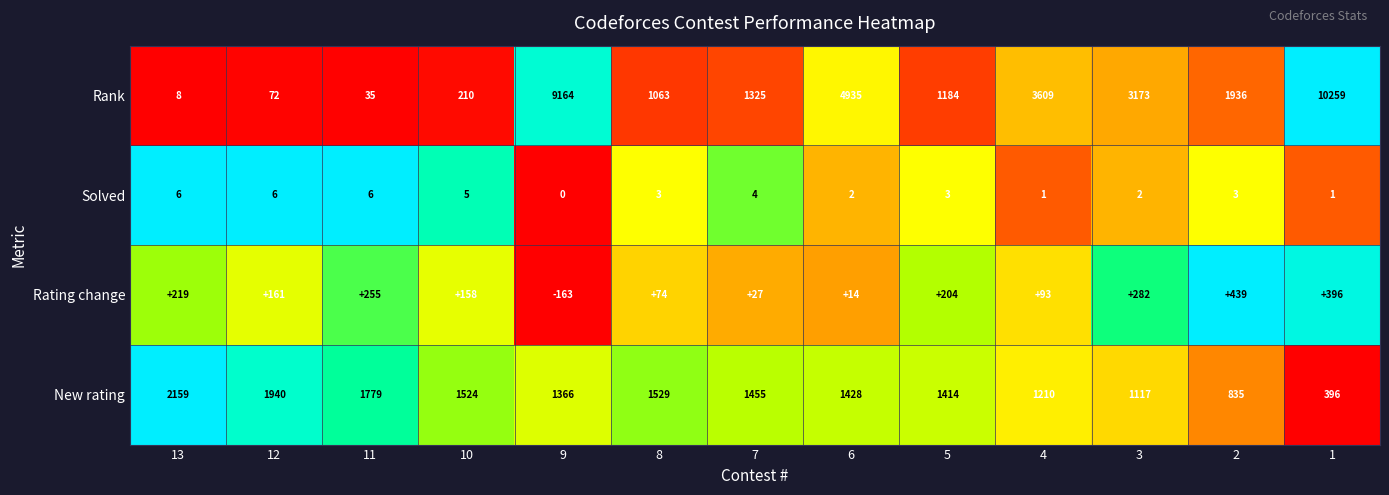

At how many categories does at least one series exceed 0?

13